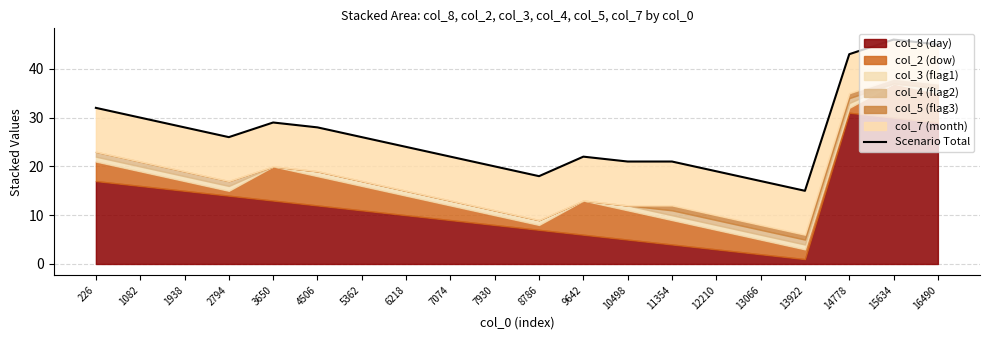

Rank the categories by value from lowest to highest.

13922, 13066, 8786, 12210, 7930, 10498, 11354, 7074, 9642, 6218, 2794, 5362, 1938, 4506, 3650, 1082, 226, 14778, 16490, 15634